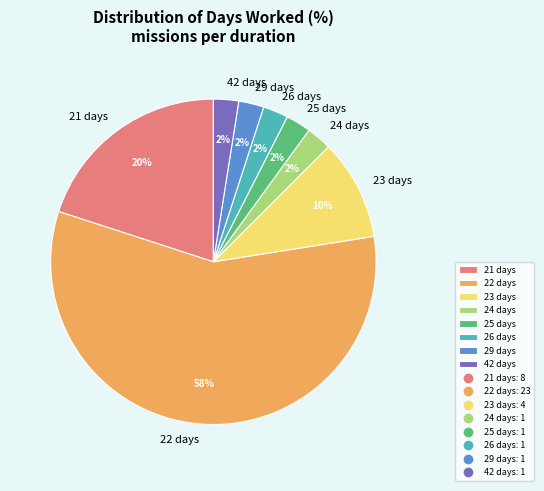

Which has a higher value, 23 days or 24 days?

23 days